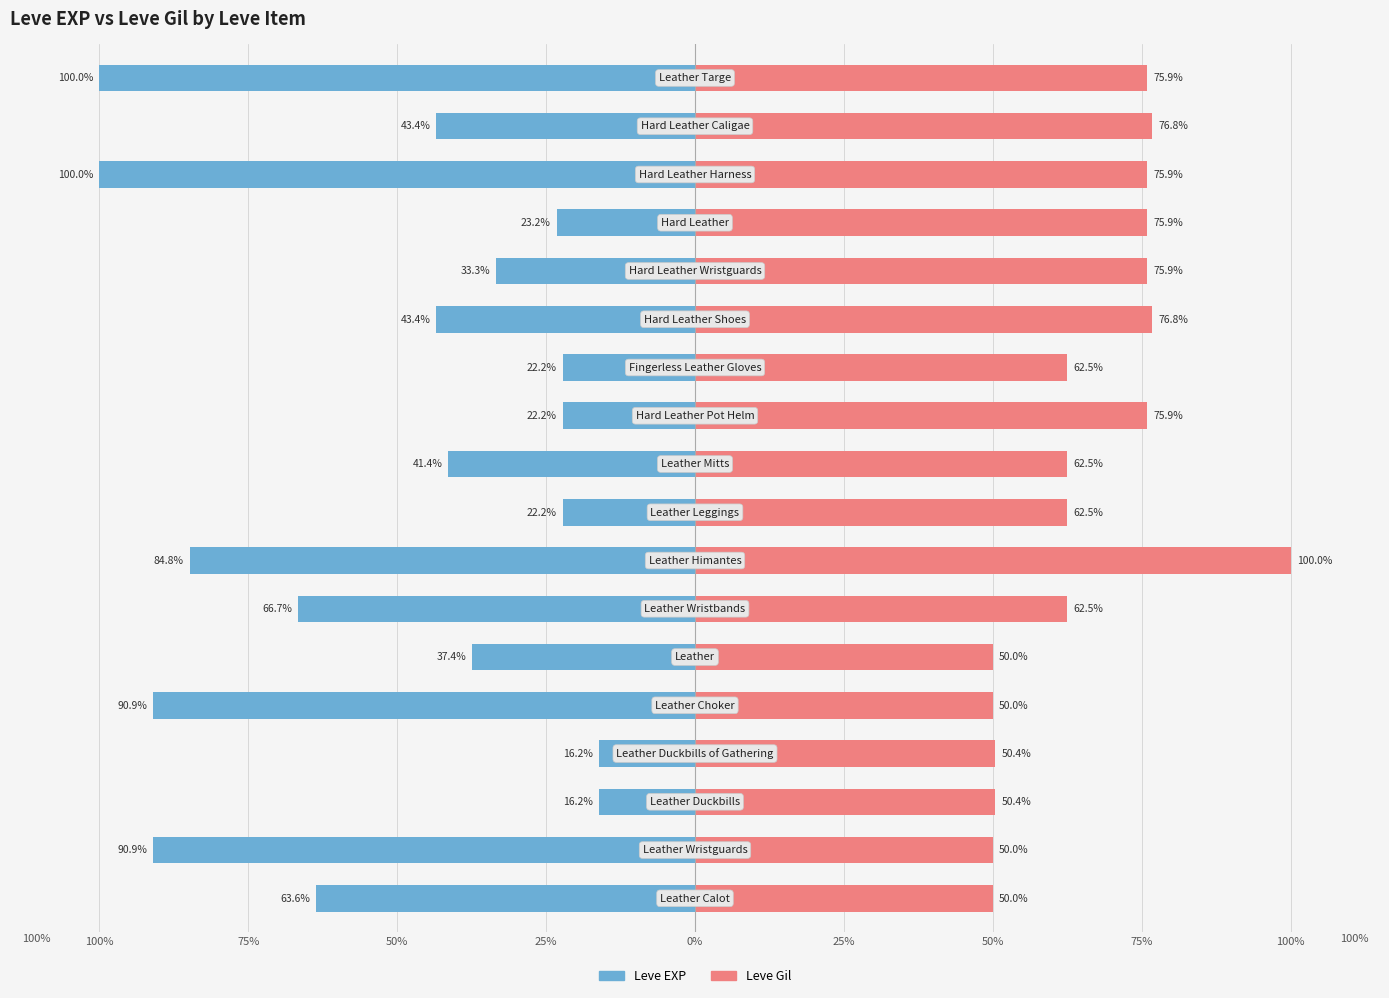

List the series in order of their overall mean, highest first.

Leve Gil, Leve EXP